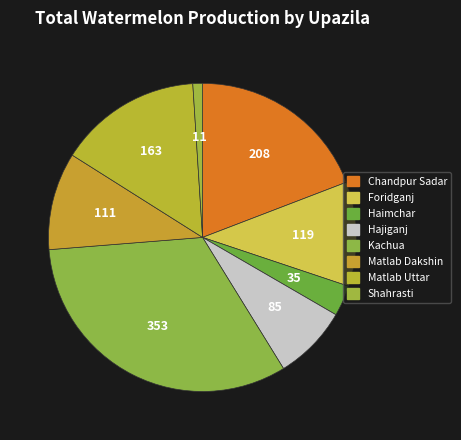

Approximately how many times larger is the value at Chandpur Sadar compared to Shahrasti?

18.9